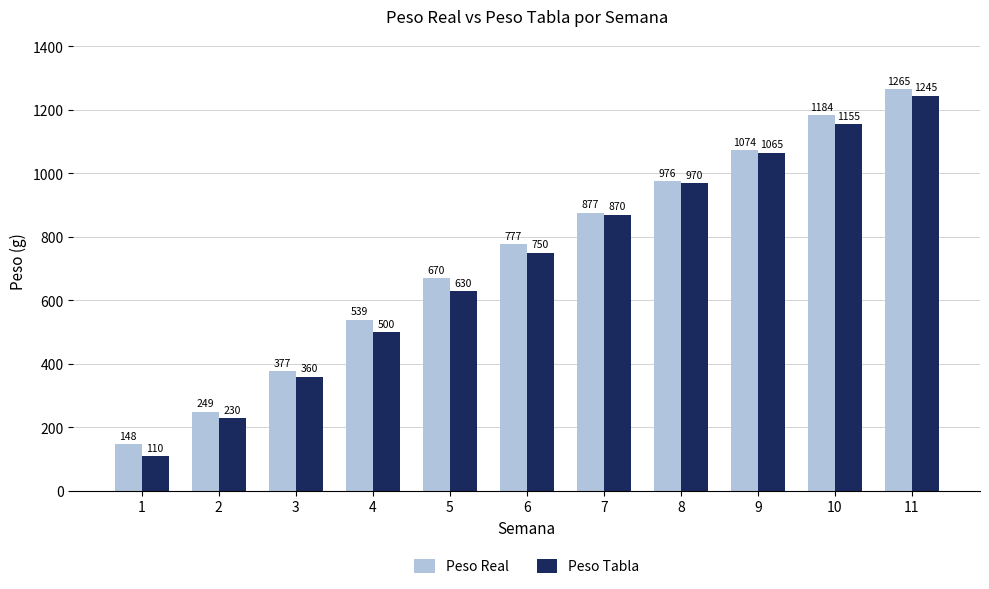

Rank the categories by Peso Tabla value from lowest to highest.

1, 2, 3, 4, 5, 6, 7, 8, 9, 10, 11